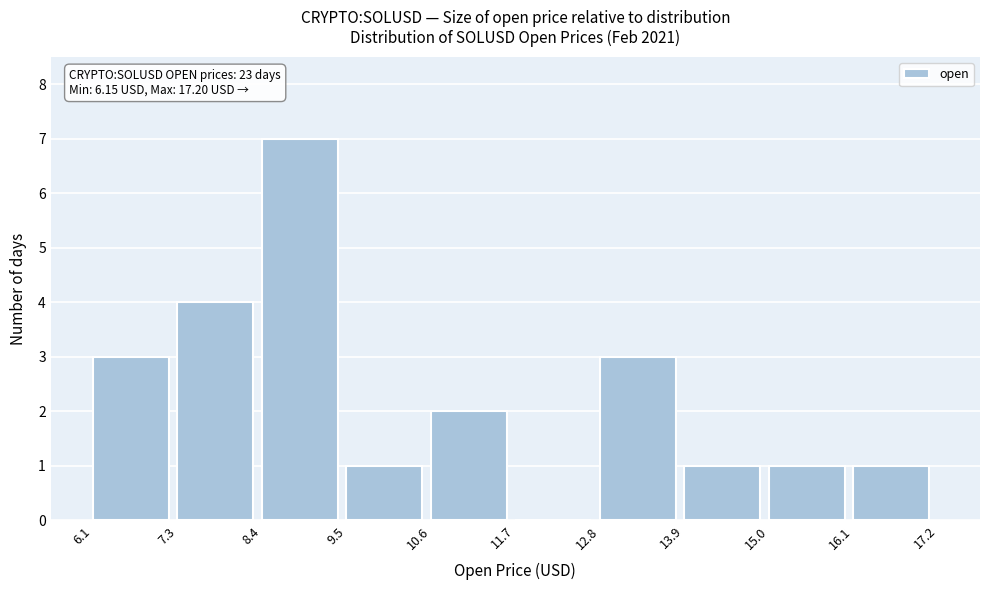

Over which range of the x-axis is the bar tallest?

8.4 to 9.5